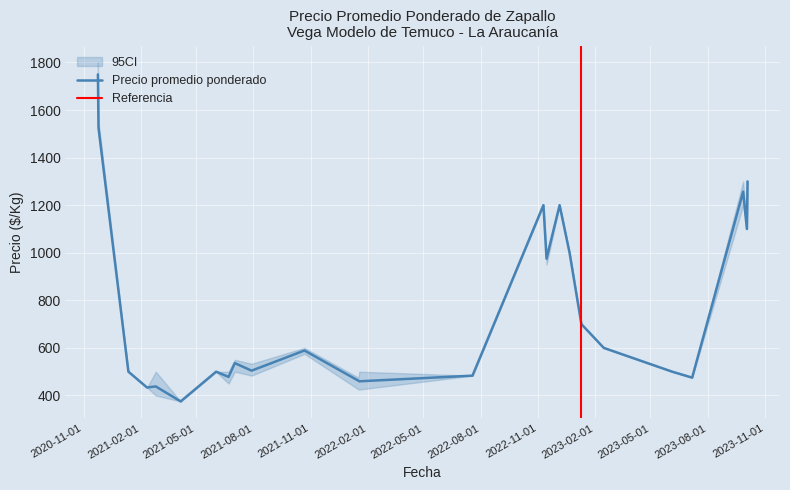

Where is Precio mínimo nearest to the value 1000?

2022-12-22